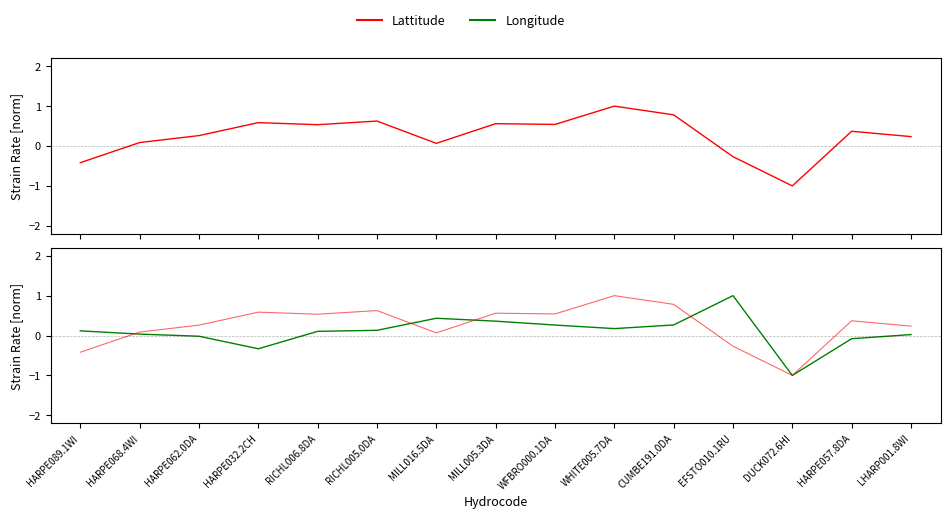

At which label is Lattitude closest to 0?

MILL016.5DA